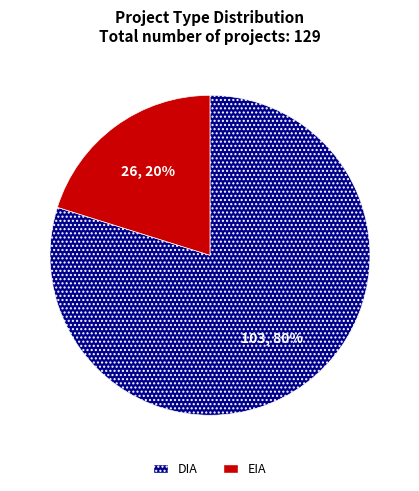

Is there any slice that represents more than half of the pie?

Yes